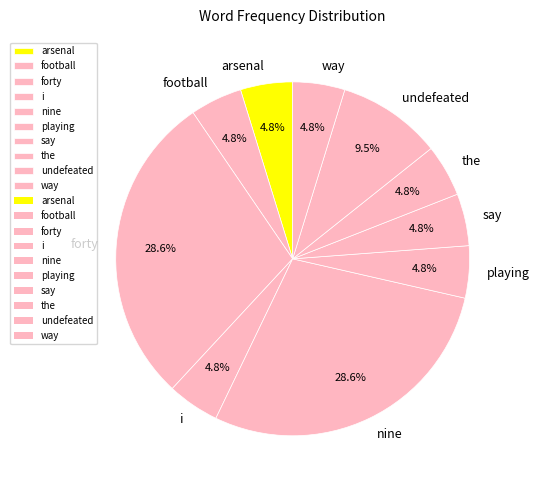

What is the total percentage of nine and way?

33.3%